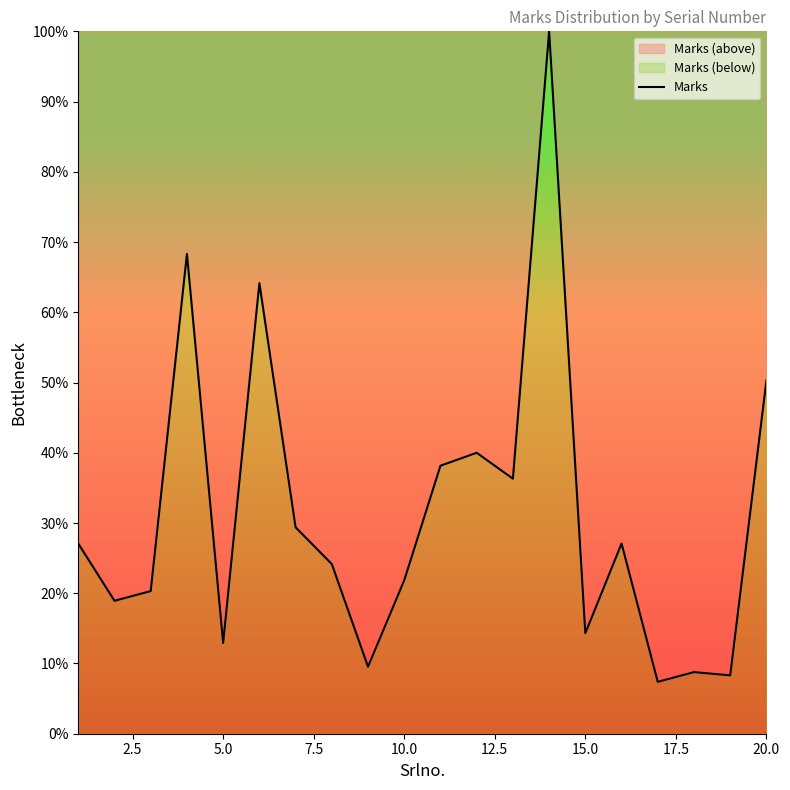

What is the greatest value displayed?

100.0